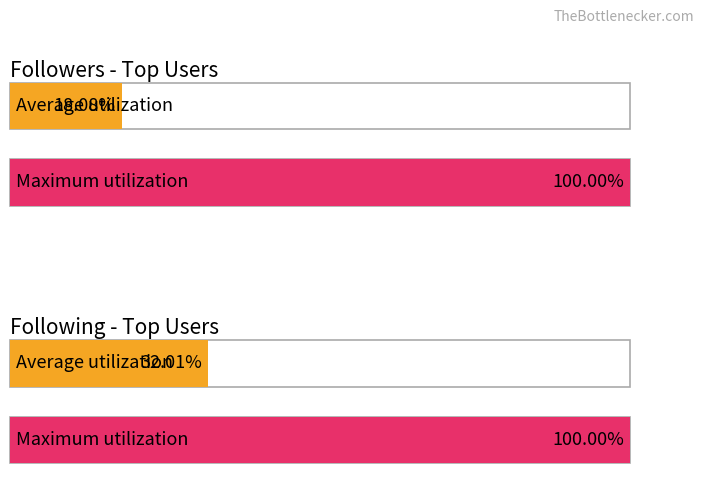

Are the bars grouped side by side (vs. stacked)?

Yes